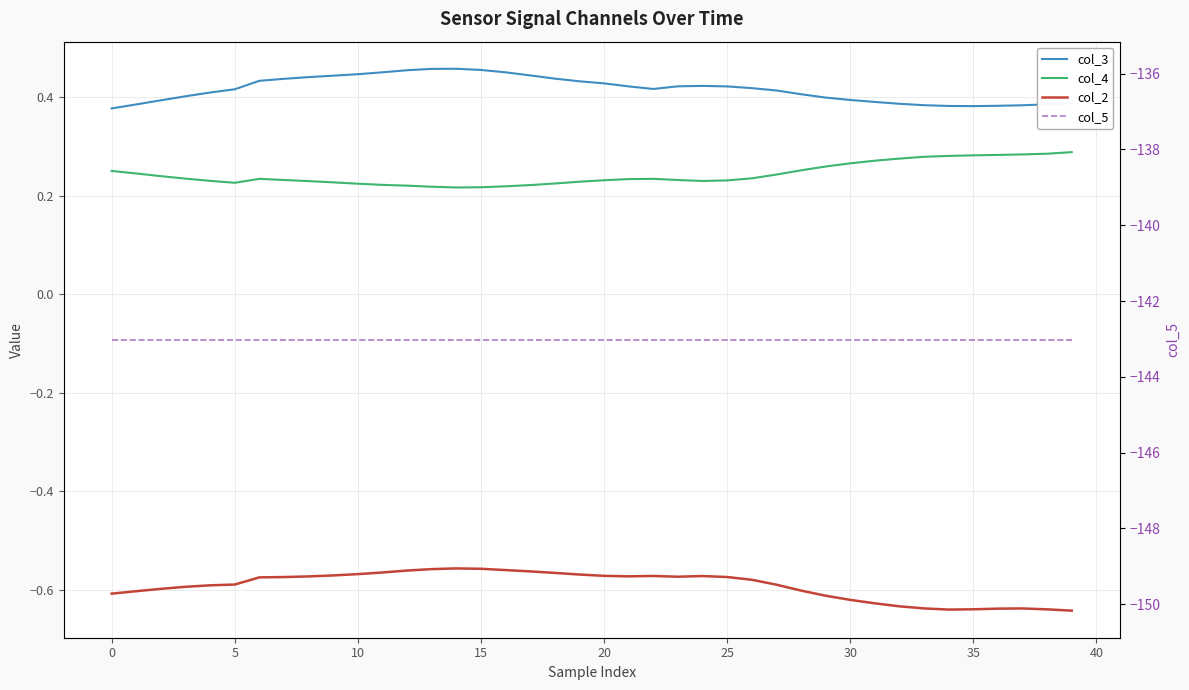

True or false: col_4 and col_2 intersect in this chart.

False